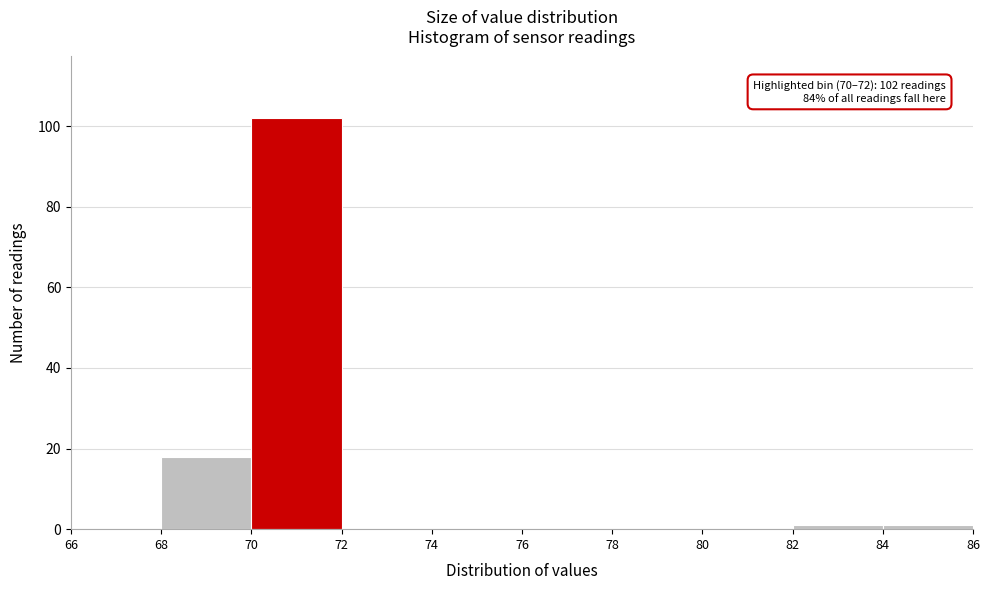

Which range on the x-axis has the tallest bar?

70 to 72